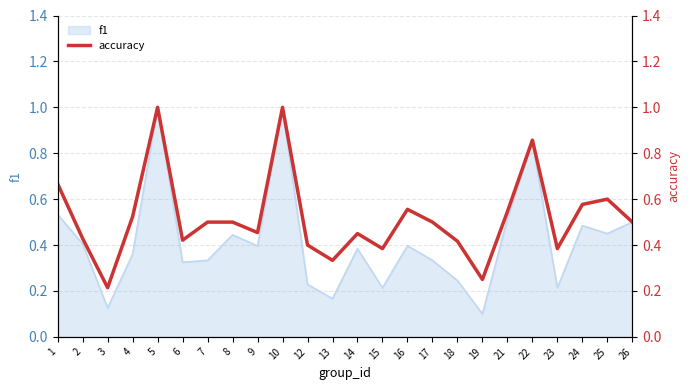

True or false: there are more than 1 points higher than both neighbors.

True